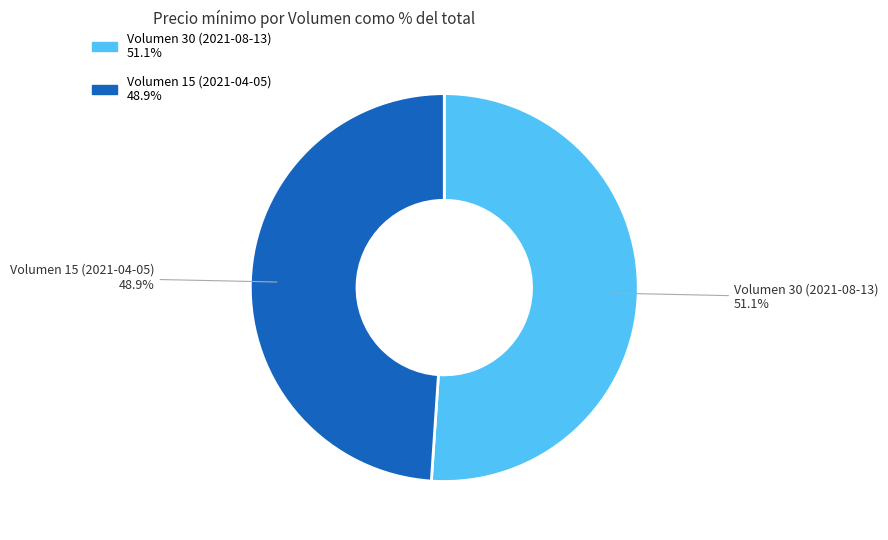

Which has a higher value, Volumen 15 (2021-04-05) or Volumen 30 (2021-08-13)?

Volumen 30 (2021-08-13)